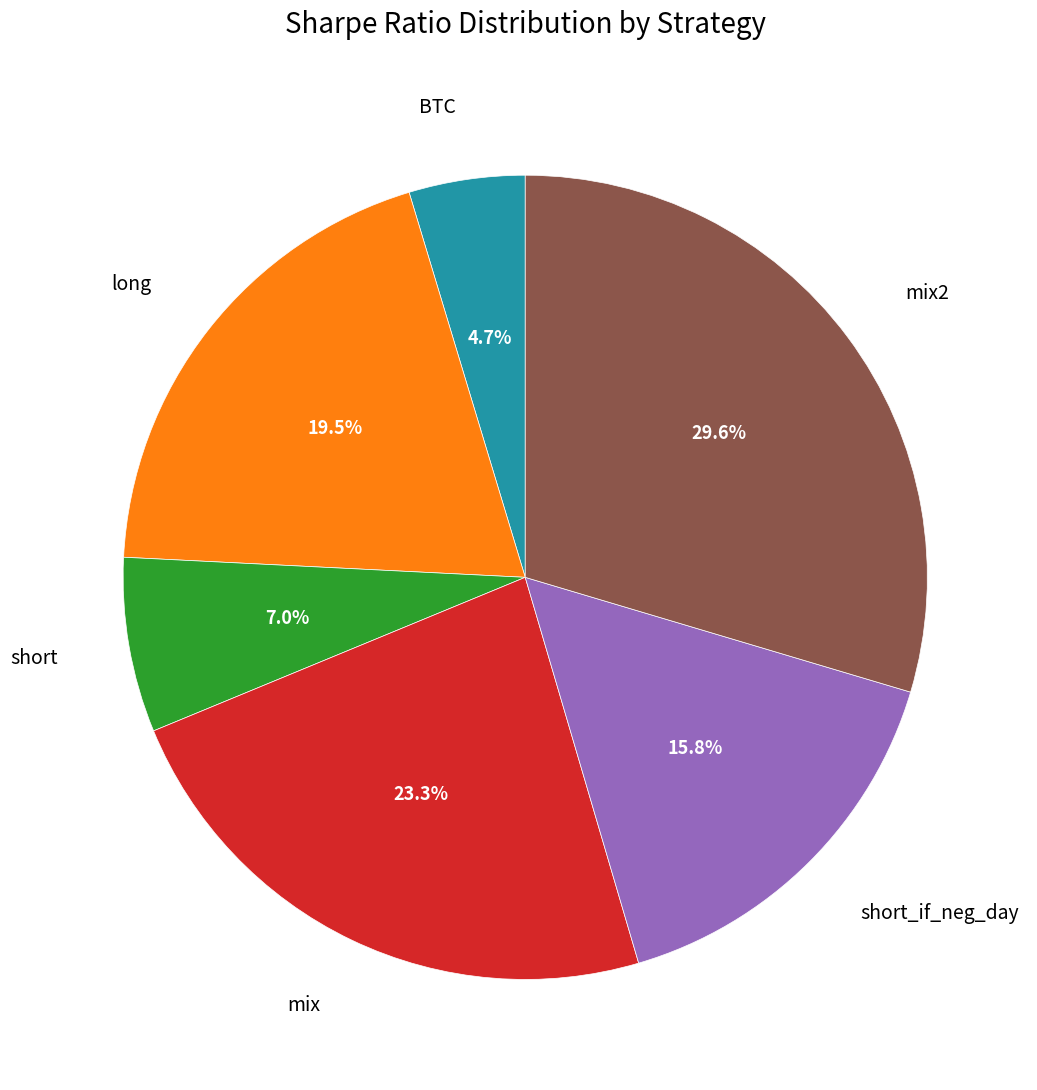

Is there a majority slice in this chart?

No